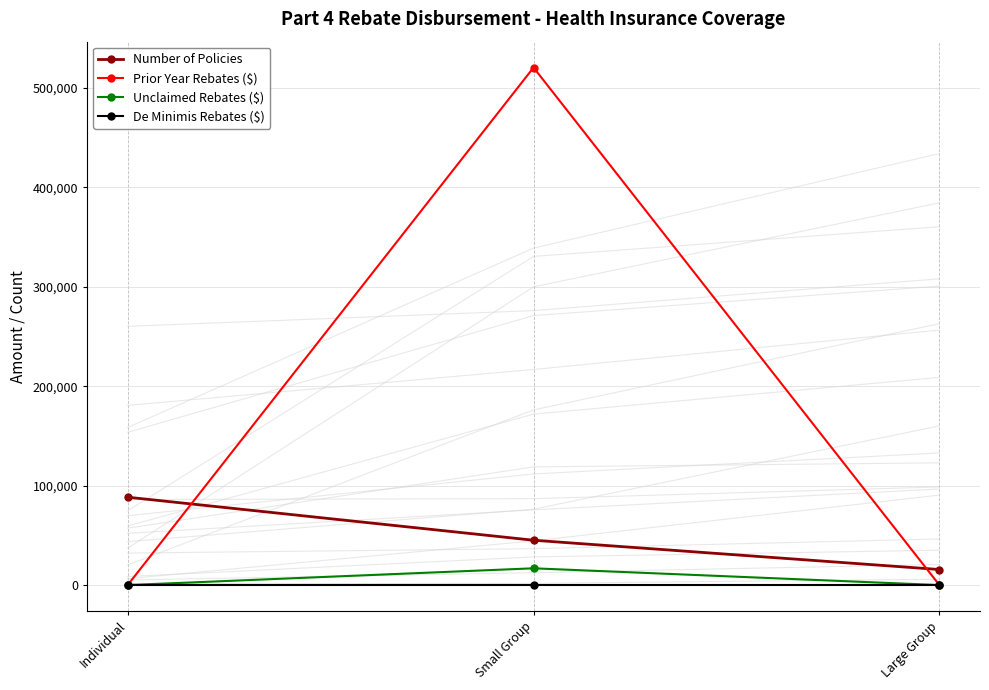

Which series changed the most between Individual and Large Group?

Number of Policies